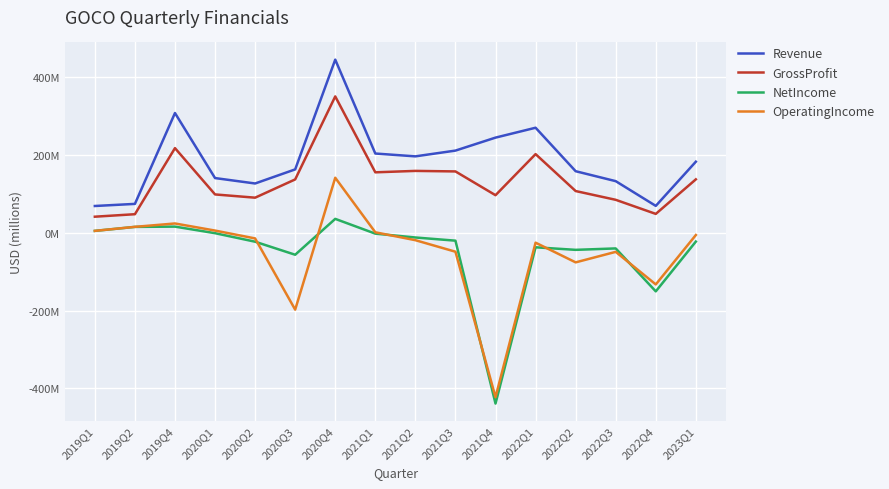

List the labels in order of OperatingIncome value, largest first.

2020Q4, 2019Q4, 2019Q2, 2020Q1, 2019Q1, 2021Q1, 2023Q1, 2020Q2, 2021Q2, 2022Q1, 2021Q3, 2022Q3, 2022Q2, 2022Q4, 2020Q3, 2021Q4